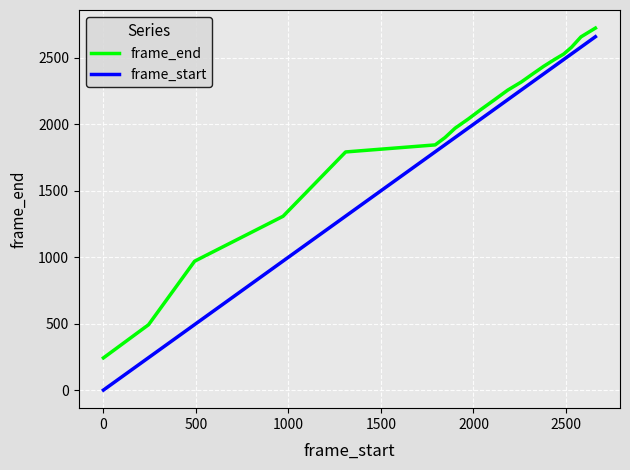

What is the lowest value of the frame_end series?

242